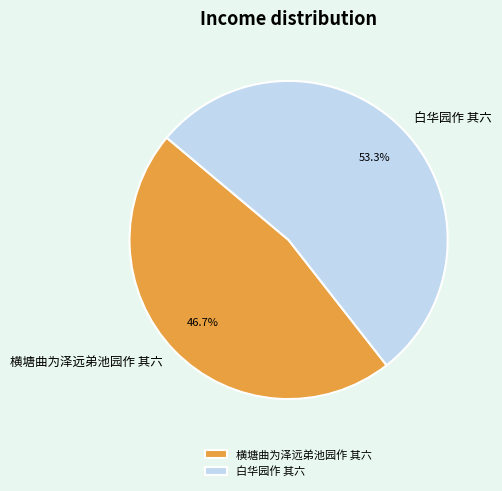

To the nearest percent, what is the difference between the largest and smallest slice percentages?

7%